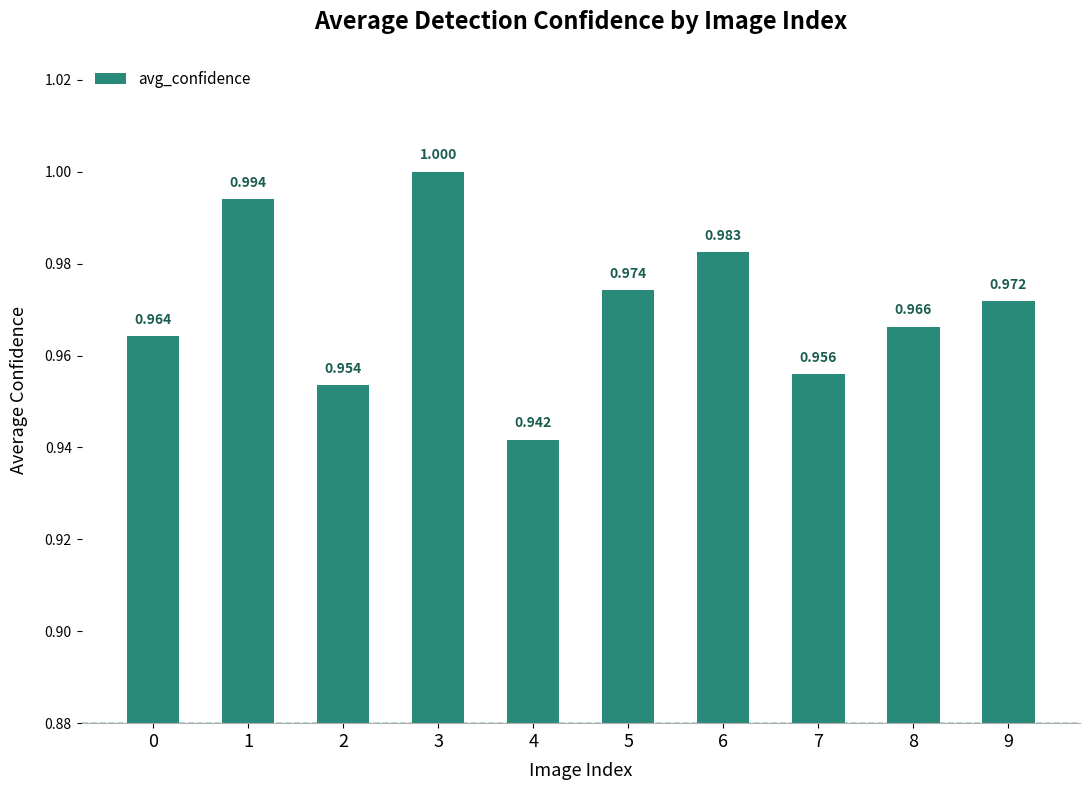

Are the bars horizontal?

No